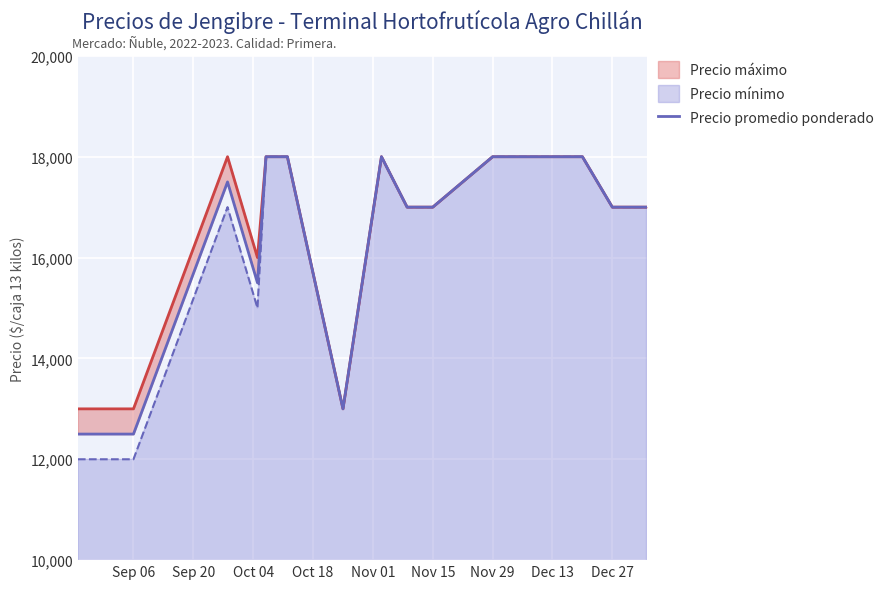

What is the lowest value of the Precio mínimo series?

12000